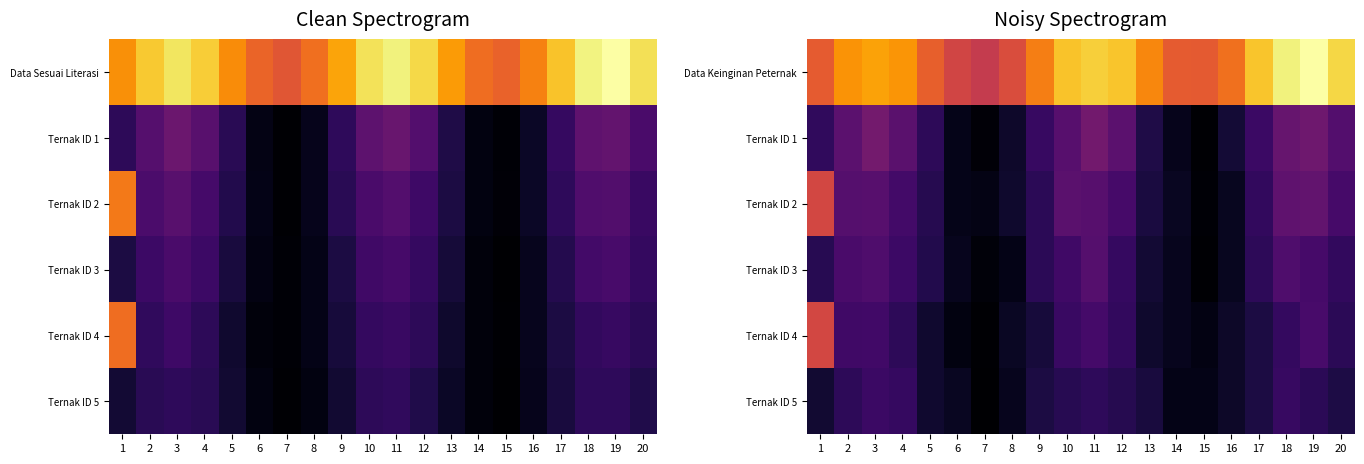

At which category does the chart reach its minimum across all series?

7